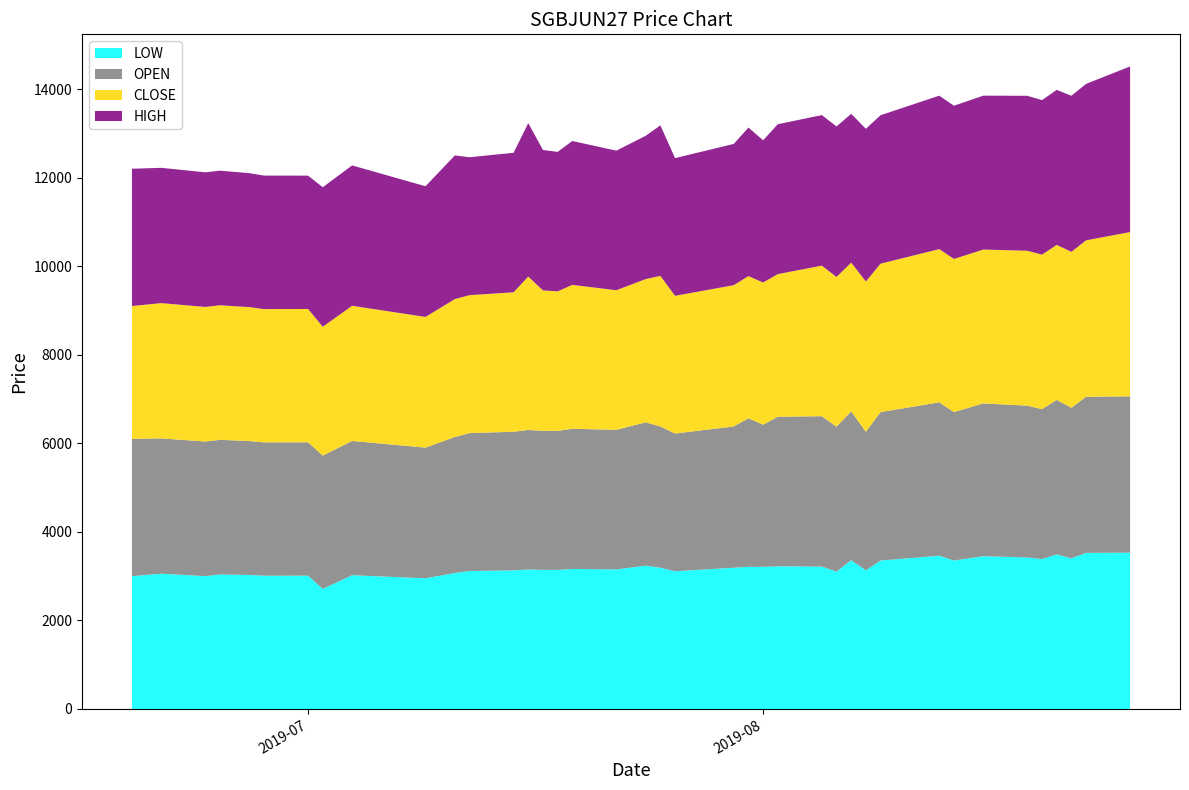

Reading left to right, list all the values displayed in this chart.

LOW: 2019-06-19=3000.0	2019-06-21=3055.0	2019-06-24=3000.0	2019-06-25=3039.0	2019-06-27=3025.0	2019-06-28=3010.0	2019-07-01=3011.0	2019-07-02=2710.9	2019-07-04=3021.0	2019-07-09=2951.0	2019-07-11=3071.1	2019-07-12=3115.0	2019-07-15=3130.1	2019-07-16=3150.0	2019-07-17=3141.0	2019-07-18=3140.0	2019-07-19=3162.0	2019-07-22=3152.0	2019-07-24=3236.0	2019-07-25=3190.0	2019-07-26=3110.0	2019-07-29=3170.0	2019-07-30=3190.0	2019-07-31=3210.0	2019-08-01=3210.0	2019-08-02=3221.0	2019-08-05=3215.6	2019-08-06=3100.0	2019-08-07=3360.0	2019-08-08=3130.0	2019-08-09=3352.0	2019-08-13=3460.0	2019-08-14=3352.0	2019-08-16=3450.0	2019-08-19=3421.0	2019-08-20=3385.0	2019-08-21=3490.0	2019-08-22=3401.0	2019-08-23=3525.0	2019-08-26=3530.0
OPEN: 2019-06-19=3100.0	2019-06-21=3055.0	2019-06-24=3040.1	2019-06-25=3039.0	2019-06-27=3025.0	2019-06-28=3010.1	2019-07-01=3011.0	2019-07-02=3011.0	2019-07-04=3031.0	2019-07-09=2951.0	2019-07-11=3071.1	2019-07-12=3115.0	2019-07-15=3130.1	2019-07-16=3150.0	2019-07-17=3141.0	2019-07-18=3140.0	2019-07-19=3166.0	2019-07-22=3152.0	2019-07-24=3236.0	2019-07-25=3190.0	2019-07-26=3110.0	2019-07-29=3170.0	2019-07-30=3190.0	2019-07-31=3355.0	2019-08-01=3210.0	2019-08-02=3378.0	2019-08-05=3396.0	2019-08-06=3275.0	2019-08-07=3360.0	2019-08-08=3130.0	2019-08-09=3352.0	2019-08-13=3465.0	2019-08-14=3352.0	2019-08-16=3450.0	2019-08-19=3428.0	2019-08-20=3385.0	2019-08-21=3490.0	2019-08-22=3401.0	2019-08-23=3525.0	2019-08-26=3530.0
CLOSE: 2019-06-19=3000.0	2019-06-21=3055.0	2019-06-24=3039.0	2019-06-25=3039.0	2019-06-27=3025.0	2019-06-28=3010.0	2019-07-01=3011.0	2019-07-02=2910.0	2019-07-04=3053.0	2019-07-09=2951.0	2019-07-11=3115.0	2019-07-12=3115.0	2019-07-15=3150.0	2019-07-16=3465.0	2019-07-17=3171.0	2019-07-18=3150.0	2019-07-19=3249.0	2019-07-22=3152.0	2019-07-24=3236.0	2019-07-25=3400.0	2019-07-26=3110.0	2019-07-29=3170.0	2019-07-30=3190.0	2019-07-31=3210.0	2019-08-01=3211.0	2019-08-02=3221.0	2019-08-05=3400.0	2019-08-06=3380.0	2019-08-07=3360.0	2019-08-08=3394.2	2019-08-09=3352.0	2019-08-13=3460.0	2019-08-14=3458.7	2019-08-16=3475.0	2019-08-19=3499.0	2019-08-20=3490.0	2019-08-21=3500.0	2019-08-22=3521.2	2019-08-23=3533.0	2019-08-26=3709.4
HIGH: 2019-06-19=3100.0	2019-06-21=3055.0	2019-06-24=3040.1	2019-06-25=3039.0	2019-06-27=3025.0	2019-06-28=3015.0	2019-07-01=3011.0	2019-07-02=3150.0	2019-07-04=3170.0	2019-07-09=2951.0	2019-07-11=3243.3	2019-07-12=3115.0	2019-07-15=3150.0	2019-07-16=3465.0	2019-07-17=3171.0	2019-07-18=3150.0	2019-07-19=3249.0	2019-07-22=3152.0	2019-07-24=3236.0	2019-07-25=3400.0	2019-07-26=3110.0	2019-07-29=3170.0	2019-07-30=3190.0	2019-07-31=3355.0	2019-08-01=3211.0	2019-08-02=3385.0	2019-08-05=3400.0	2019-08-06=3400.0	2019-08-07=3360.0	2019-08-08=3448.0	2019-08-09=3352.0	2019-08-13=3465.0	2019-08-14=3460.0	2019-08-16=3475.0	2019-08-19=3499.0	2019-08-20=3490.0	2019-08-21=3500.0	2019-08-22=3525.0	2019-08-23=3533.0	2019-08-26=3740.0